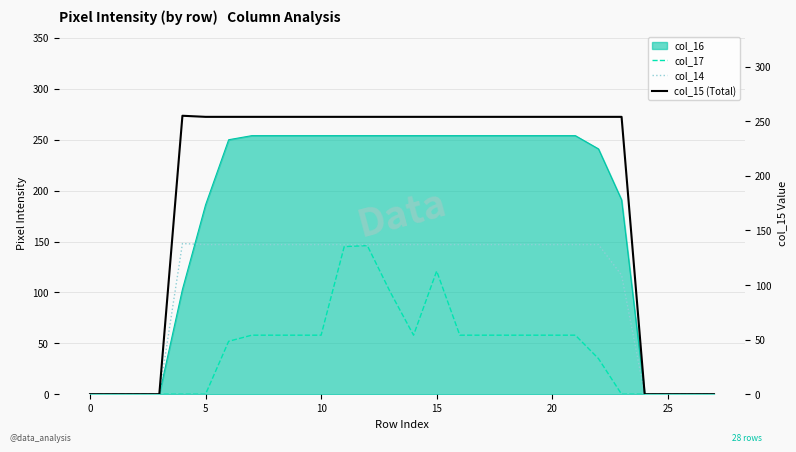

True or false: col_15 (Total) and col_17 intersect in this chart.

False